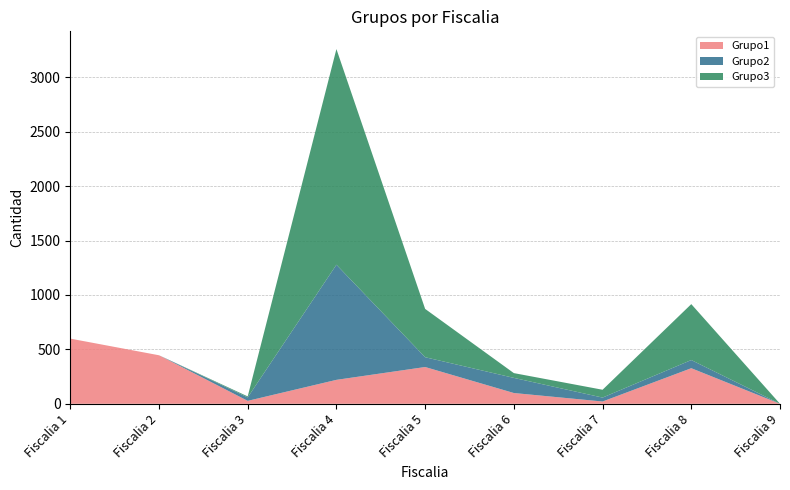

Reading left to right, list all the values displayed in this chart.

Grupo1: 599	446	27	220	338	99	21	327	0
Grupo2: 0	0	32	1058	90	139	36	75	0
Grupo3: 0	0	9	1982	444	44	72	514	0